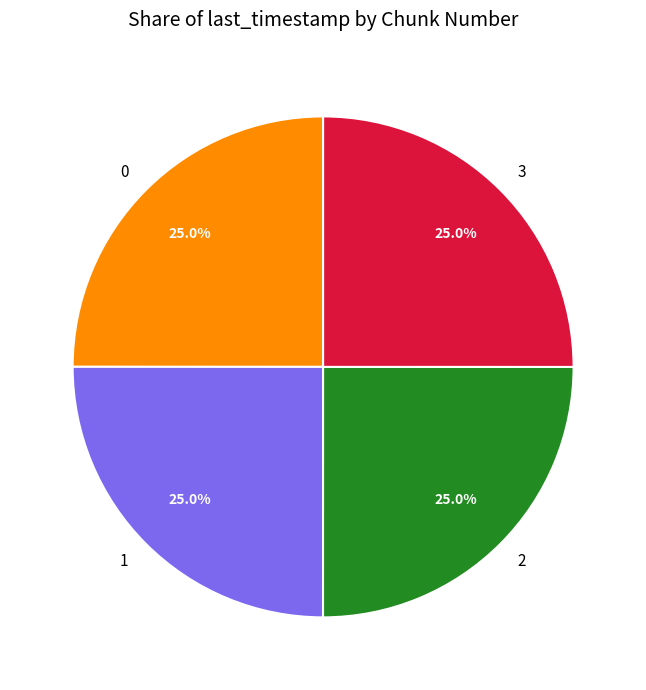

To the nearest percent, what percentage of the pie is 0?

25%